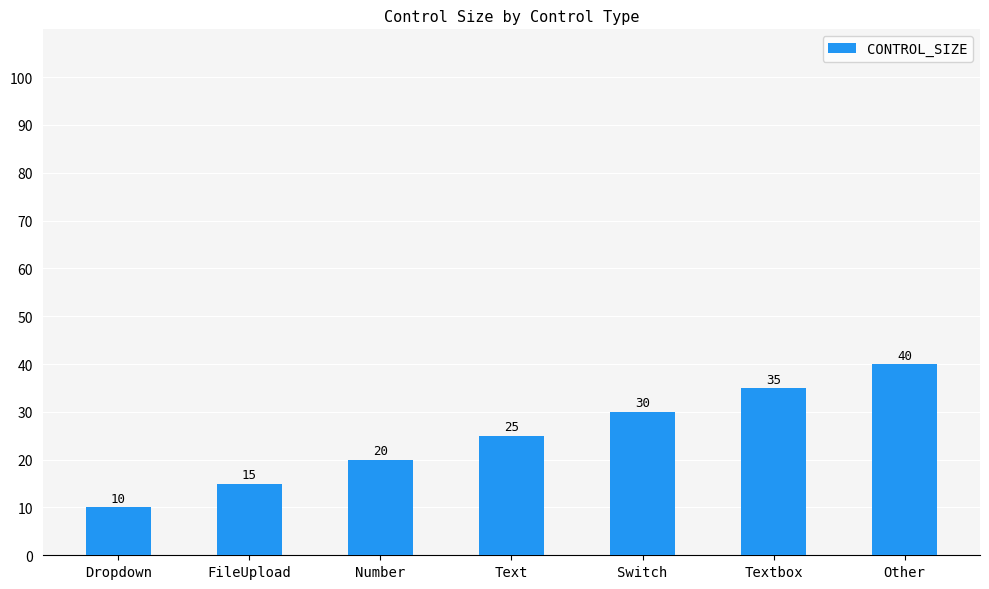

What is the difference between the maximum and second lowest values?

25